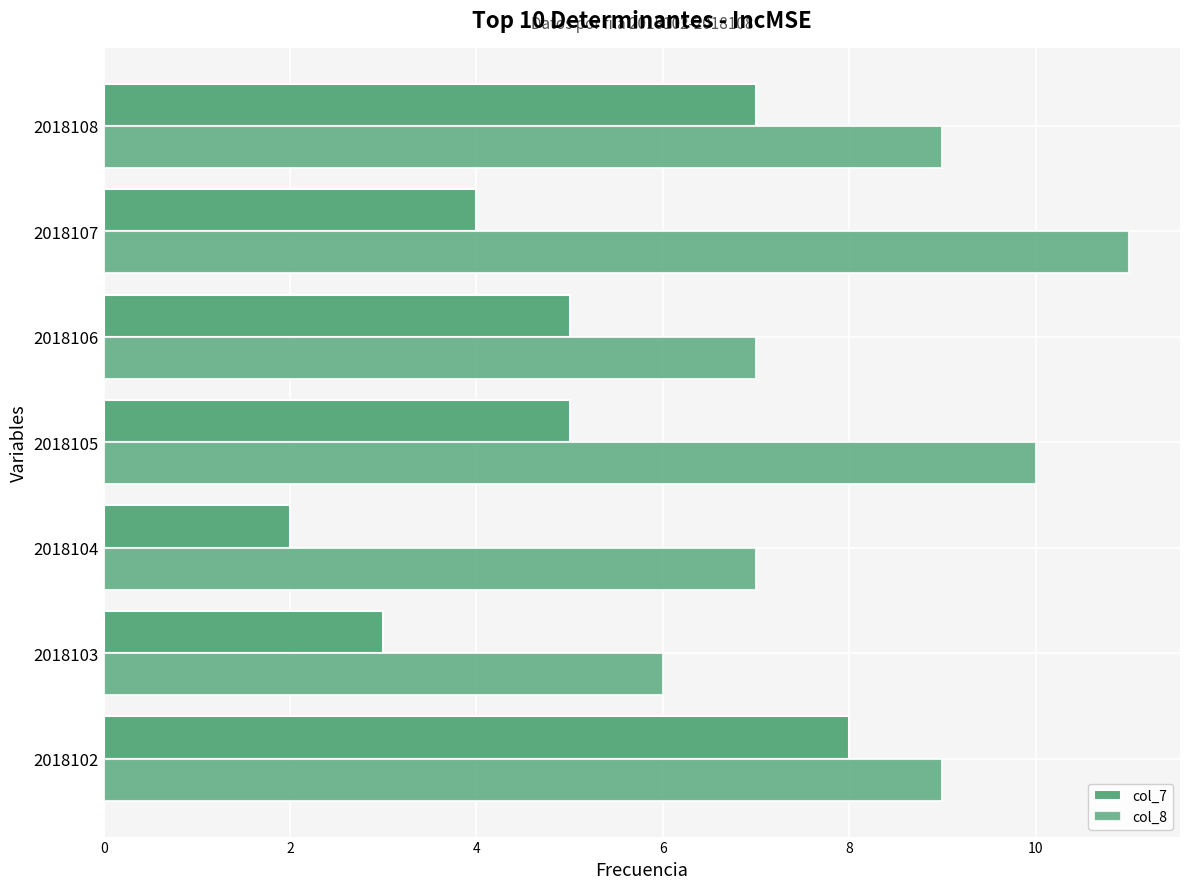

How many distinct data groups are displayed?

2